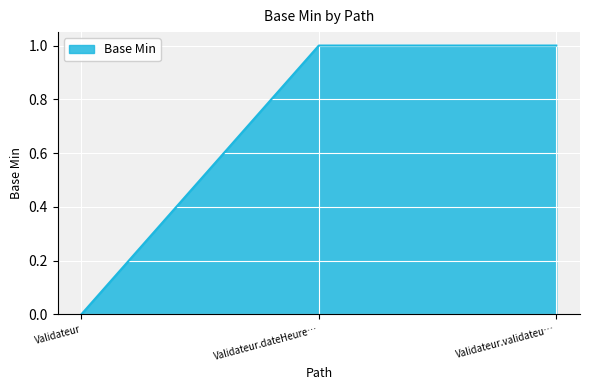

Where is the data nearest to the value 0?

Validateur